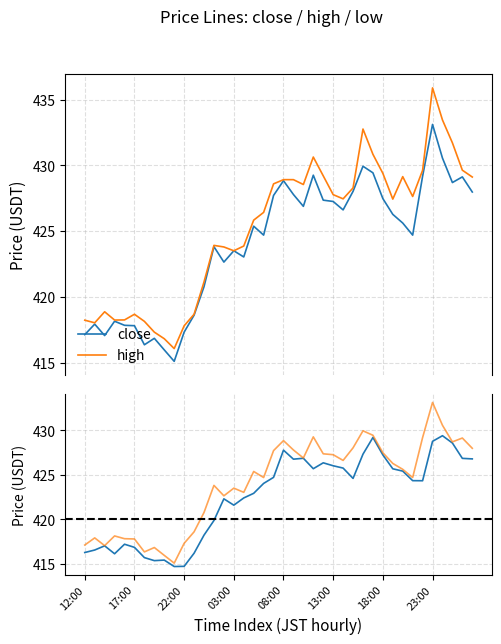

True or false: low and high cross at least once.

False